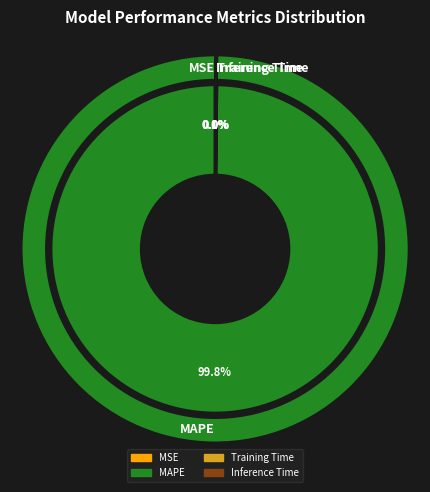

To the nearest percent, what is the difference between the largest and smallest slice percentages?

100%